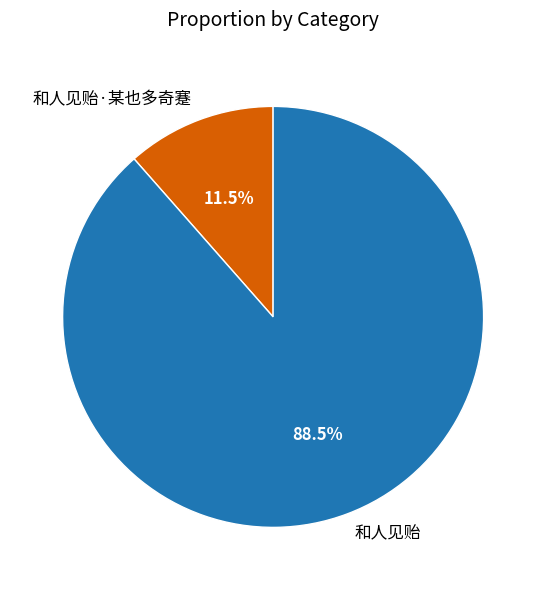

What is the largest slice in the pie chart?

和人见贻